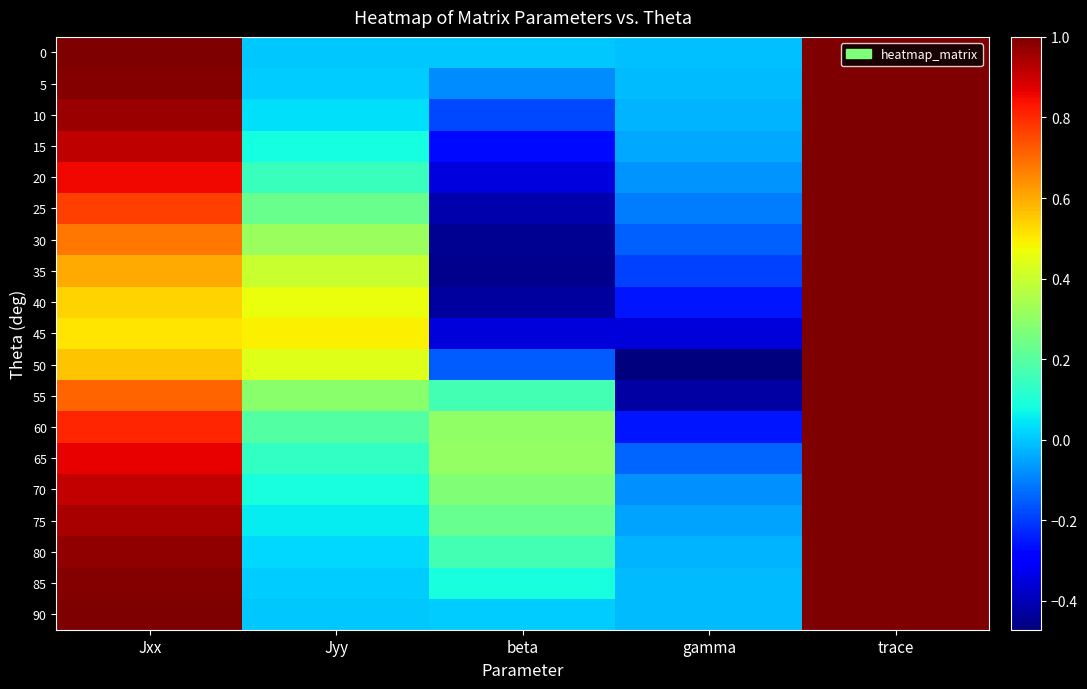

Rank the series by their maximum value, from highest to lowest.

35, 15, 75, 20, 80, 10, 5, 70, 85, 65, 30, 25, 90, 0, 60, 40, 45, 55, 50